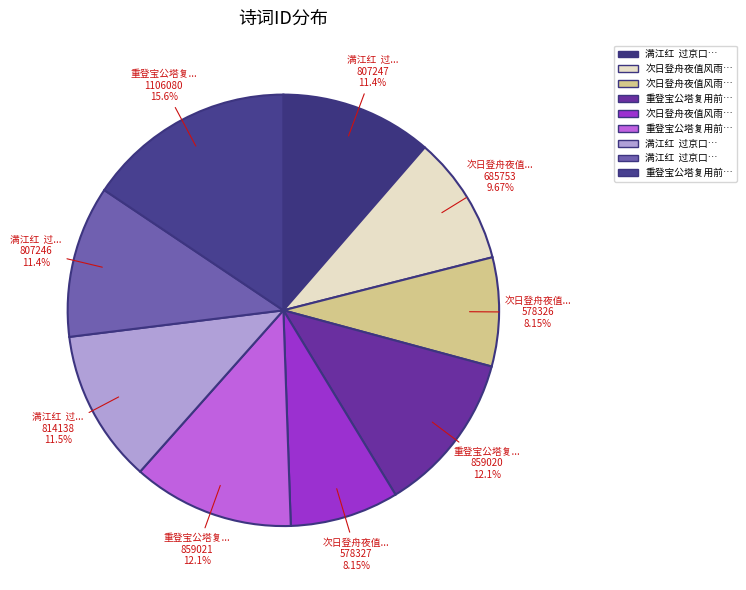

Count the number of slices in the pie.

9